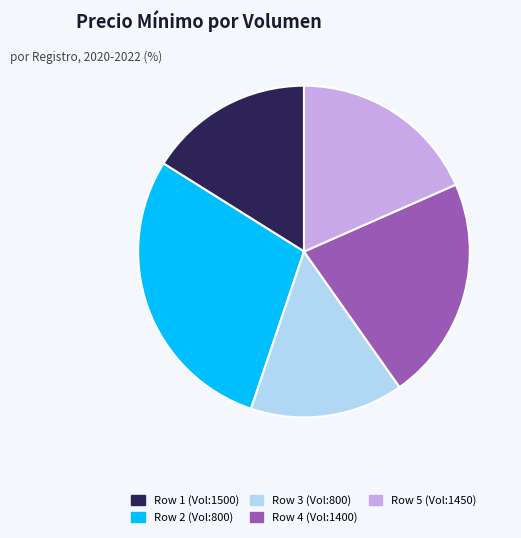

Is there a majority slice in this chart?

No